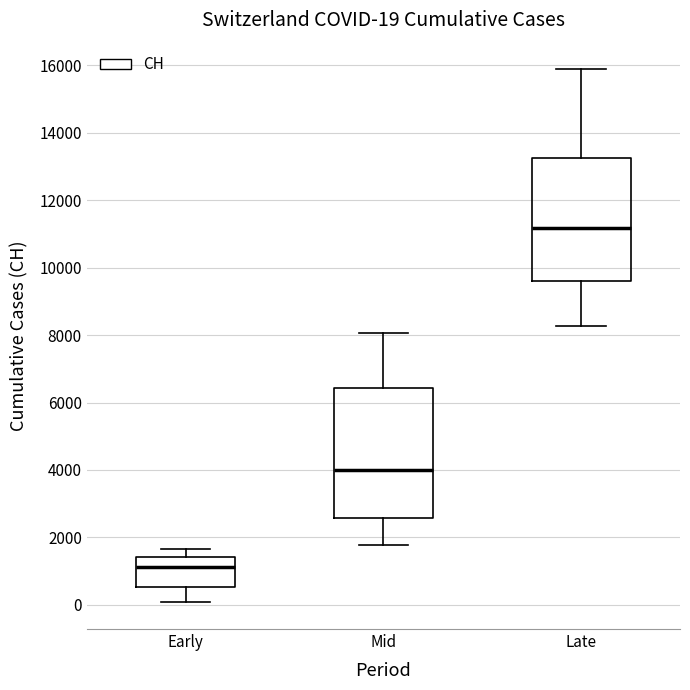

Which box is the tallest, from its lower edge to its upper edge?

Mid